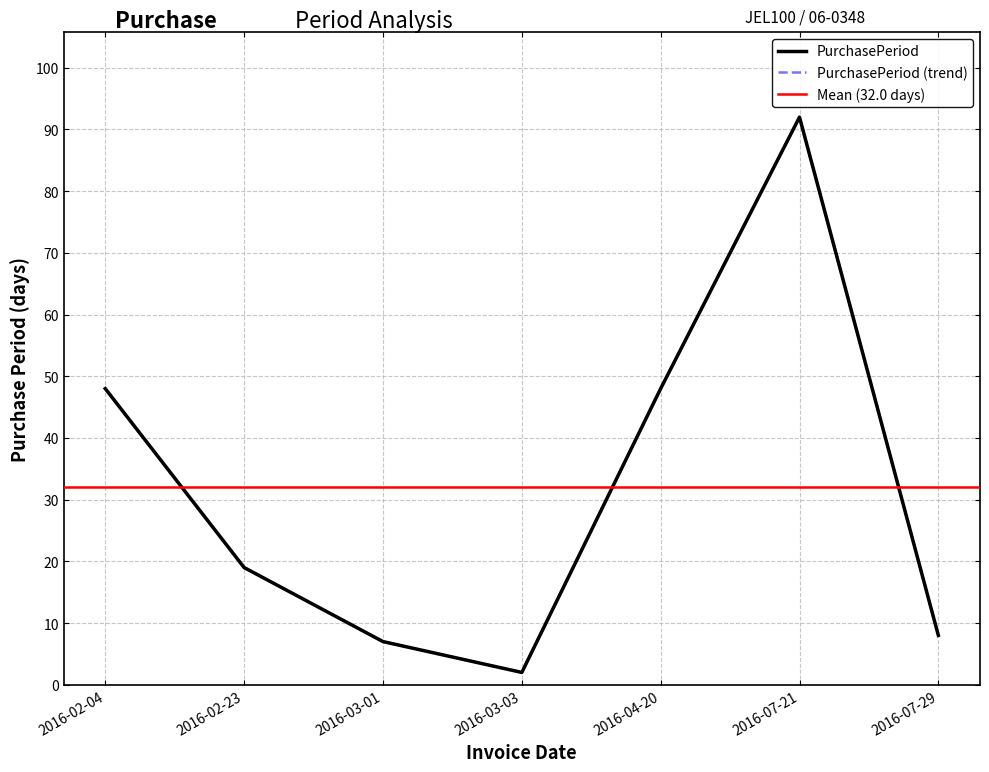

Which label corresponds to the smallest value in the chart?

2016-03-03